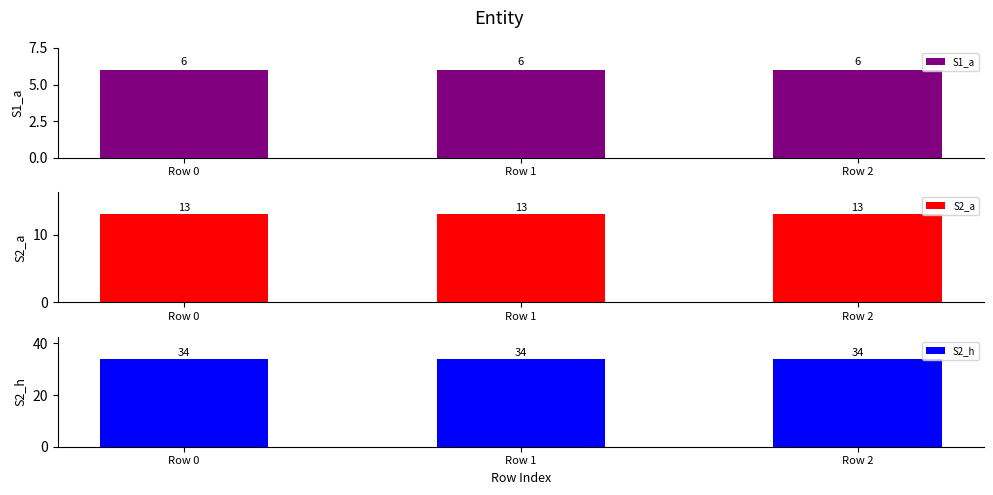

What value does the S2_h series have at Row 2?

34